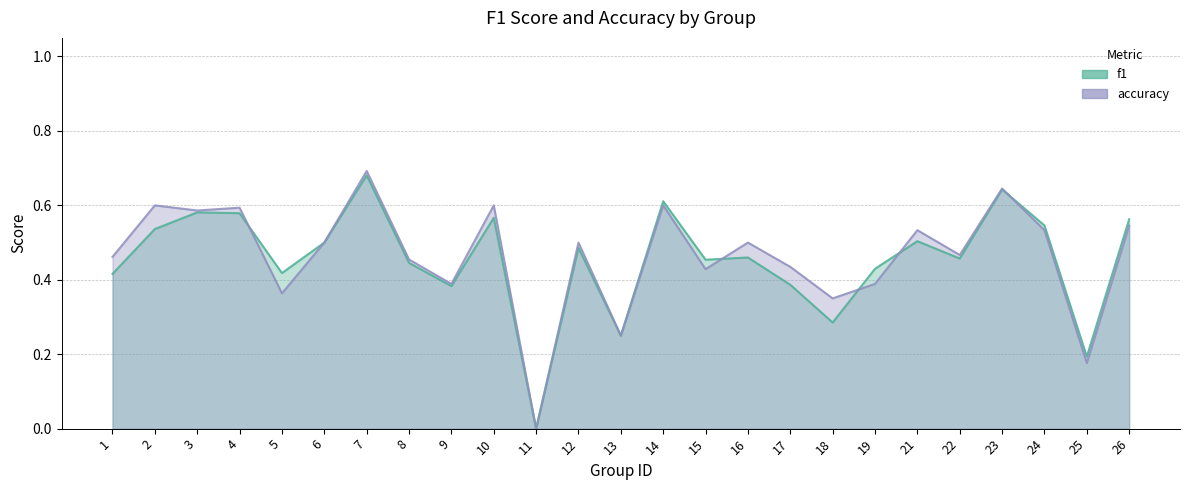

What is the difference between the second highest and minimum values in the f1 series?

0.6